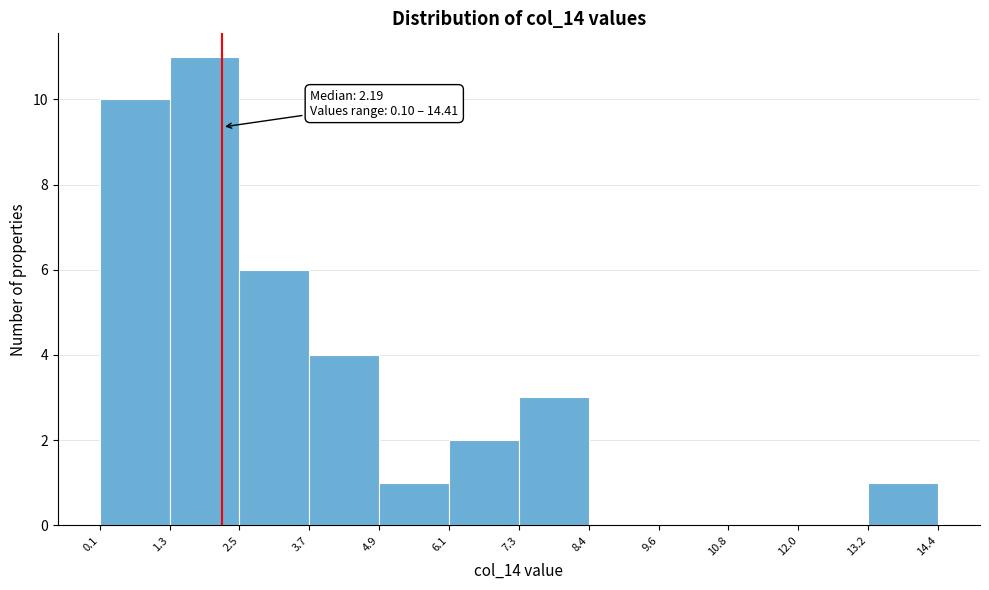

Over which range of the x-axis is the bar tallest?

1.3 to 2.5